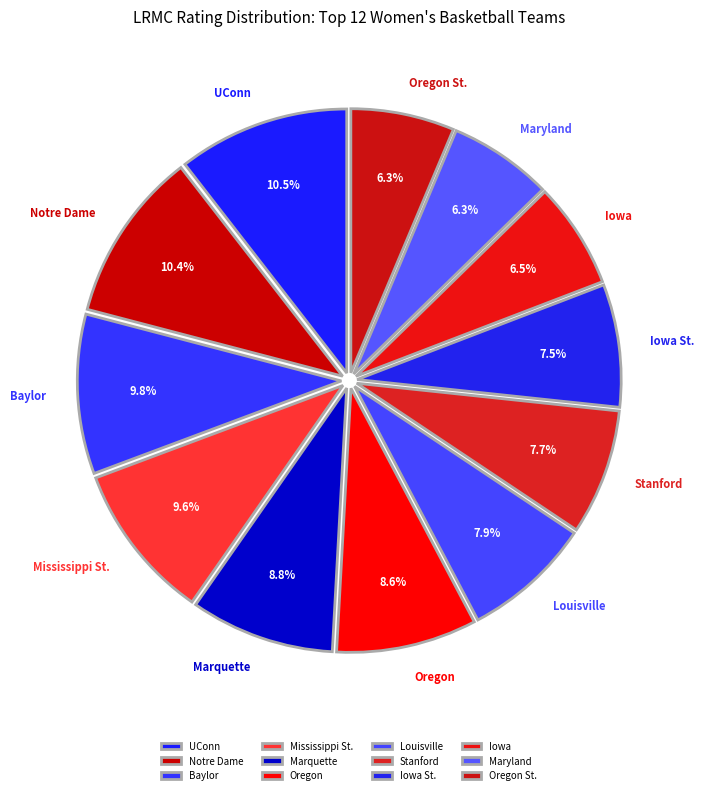

Is there a majority slice in this chart?

No